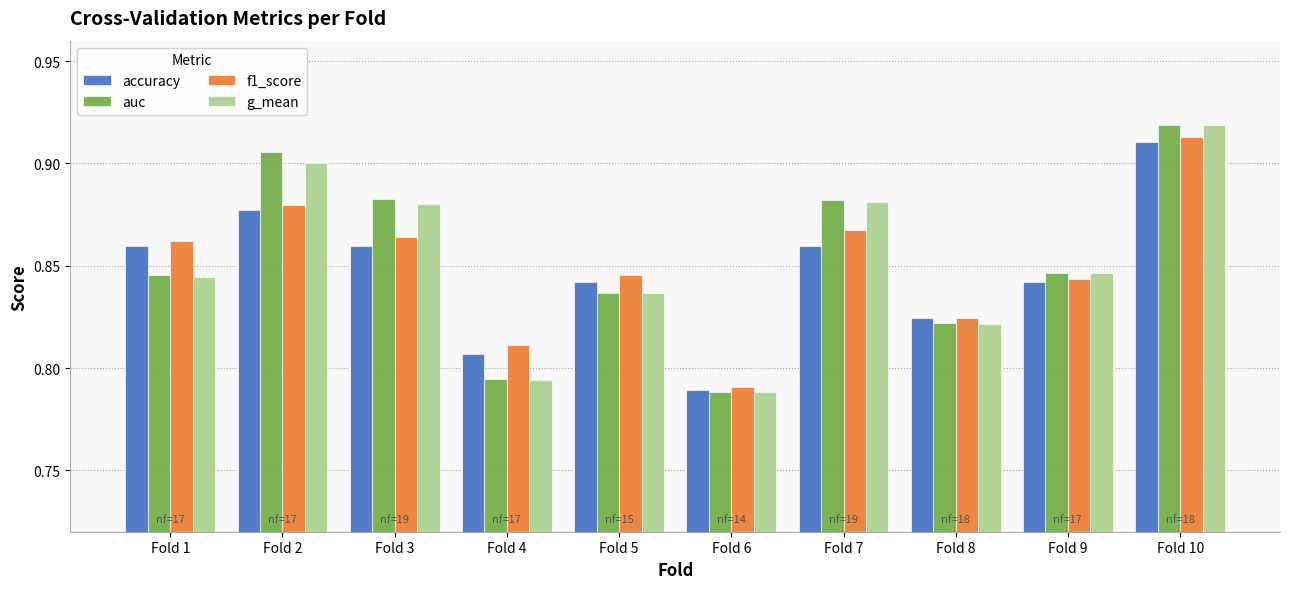

What is the sum of the accuracy values at Fold 9 and Fold 2?

1.7